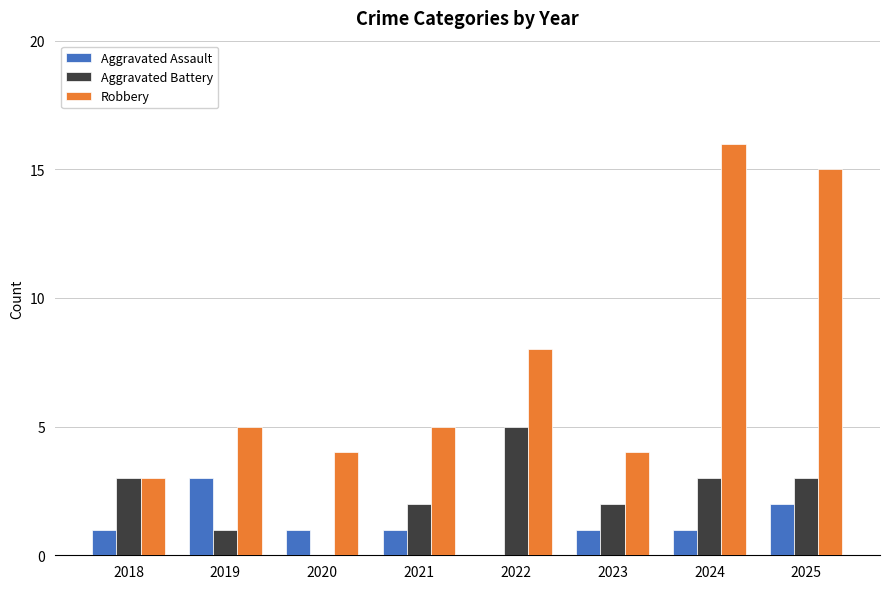

True or false: Aggravated Assault has a value of 1 at 2025.

False